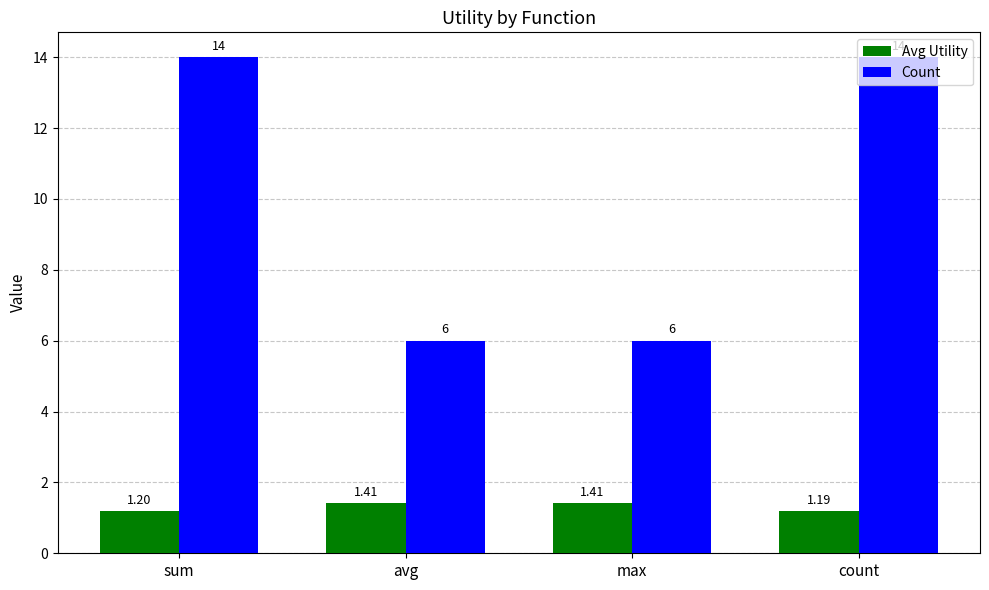

At which category is the sum across all series the highest?

sum